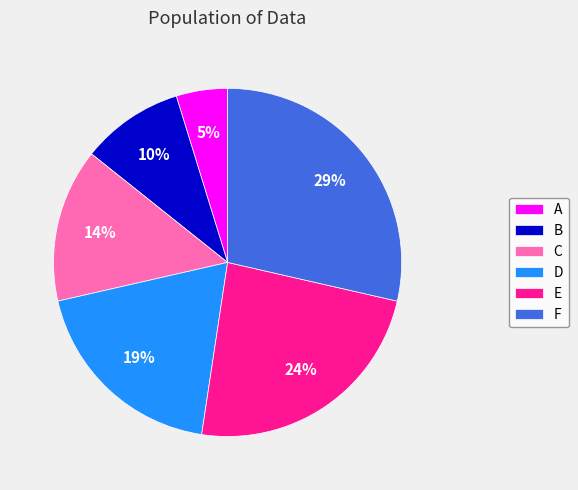

To the nearest percent, what percentage of the pie is E?

24%